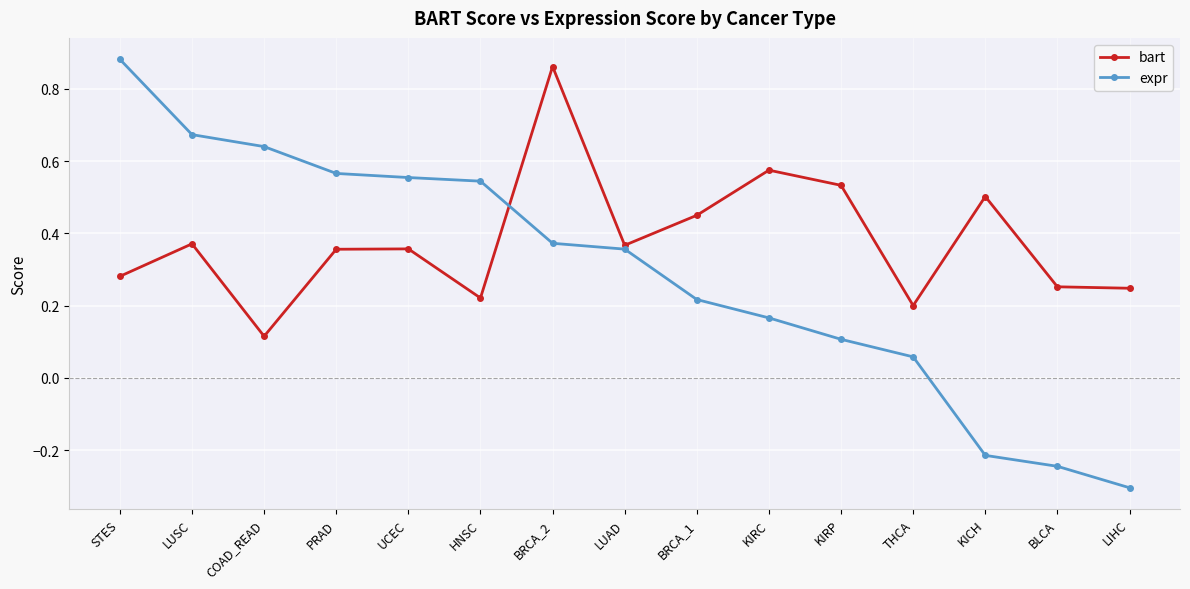

Which series has the largest total across all categories?

bart